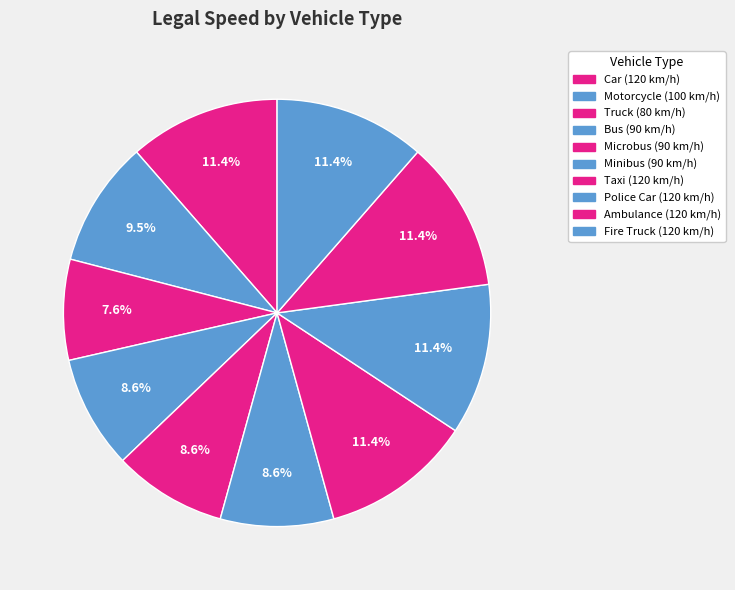

To the nearest percent, what portion does Police Car represent?

11%